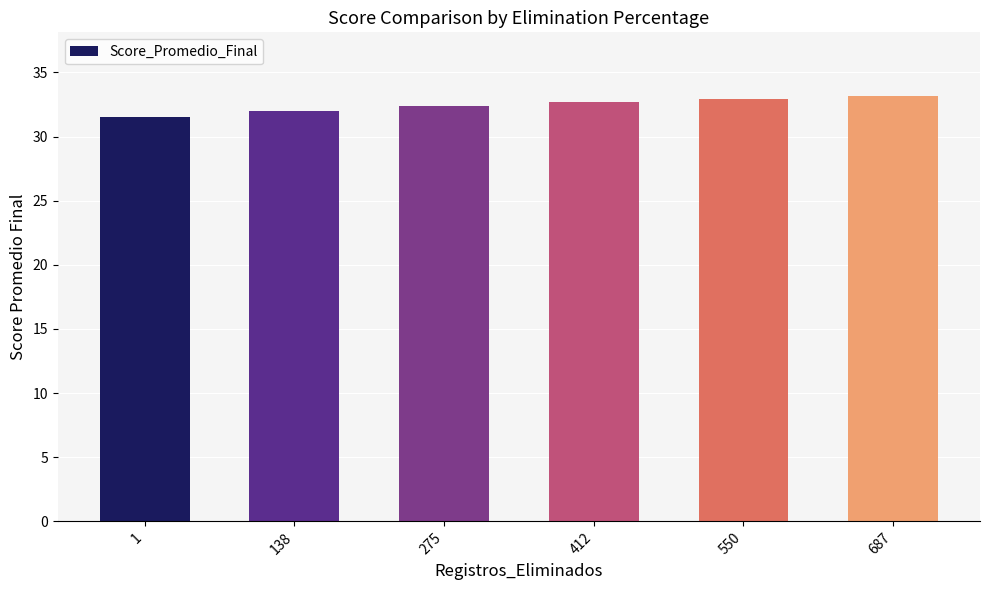

What is the value of the 1st bar from the left?

31.5